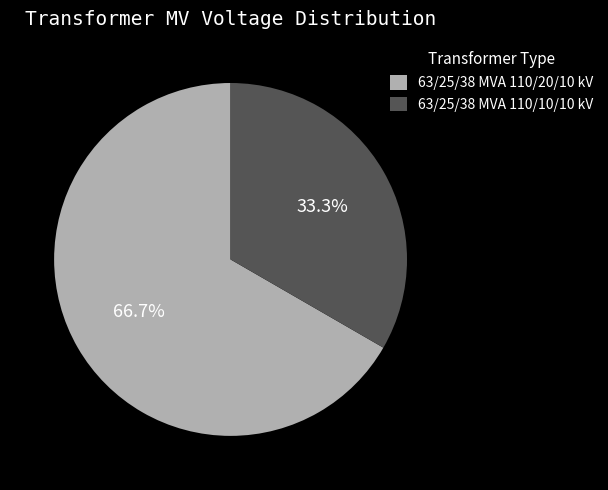

To the nearest percent, what is the difference between the largest and smallest slice percentages?

33%